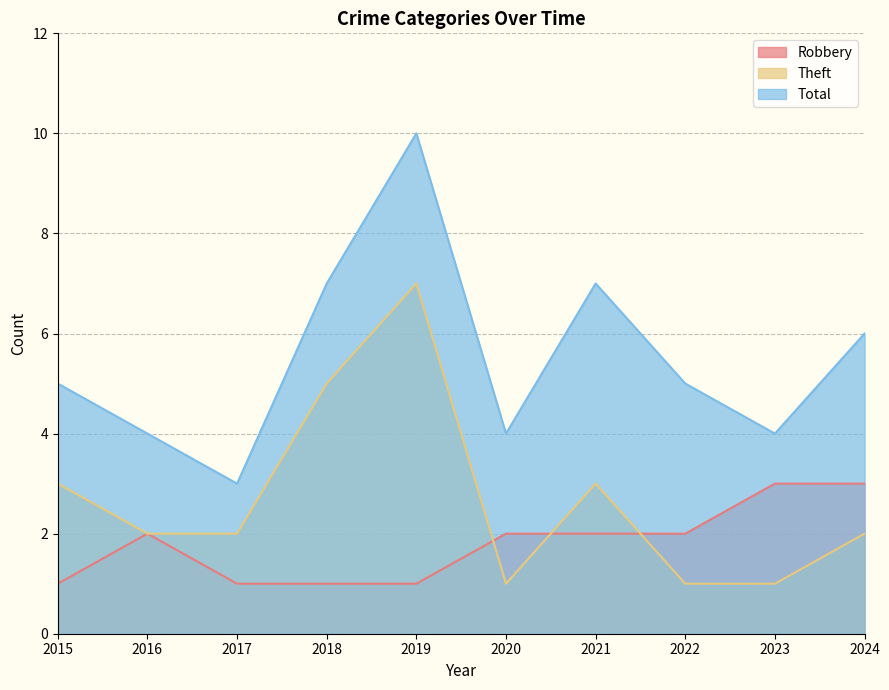

List the series in order of their peak value, lowest first.

Robbery, Theft, Total